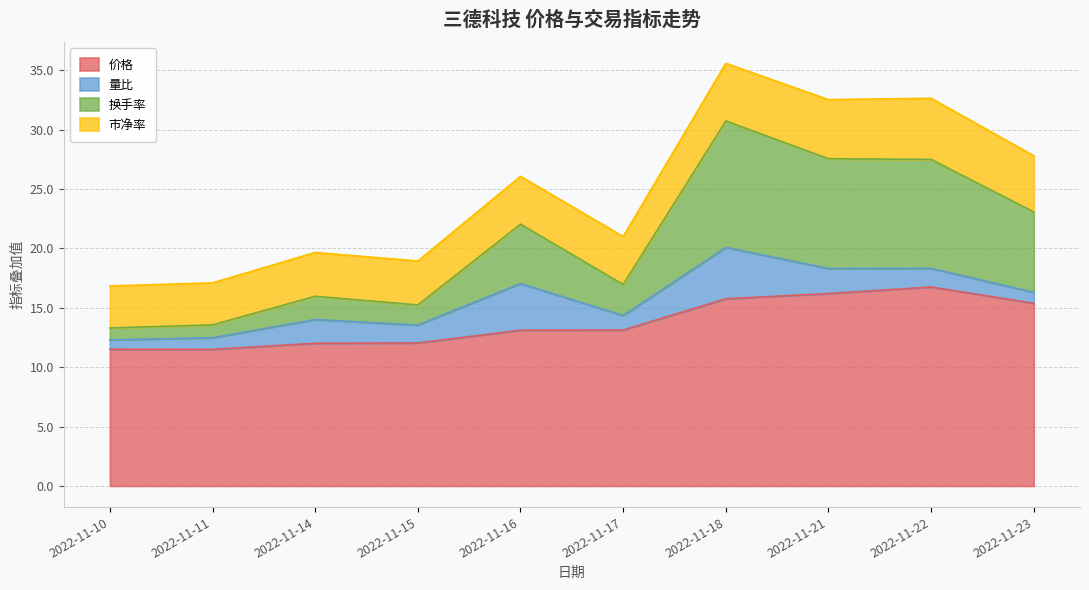

Is it true that 价格 equals 18.3 at 2022-11-11?

False